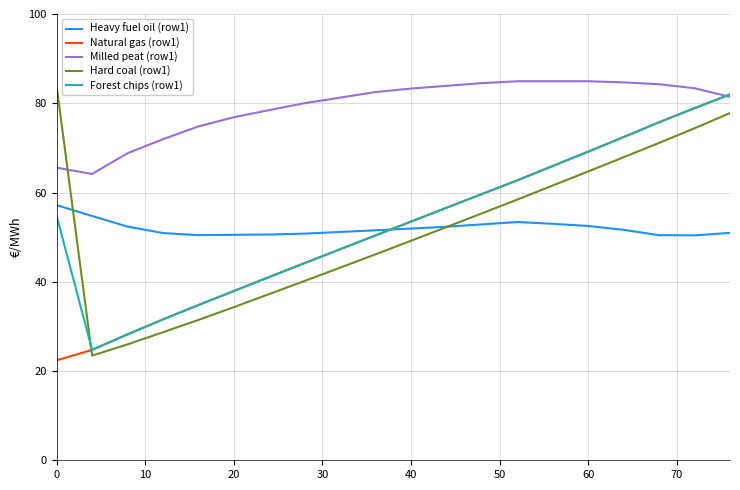

Which series ends up on top after the final intersection of Natural gas (row1) and Milled peat (row1)?

Natural gas (row1)